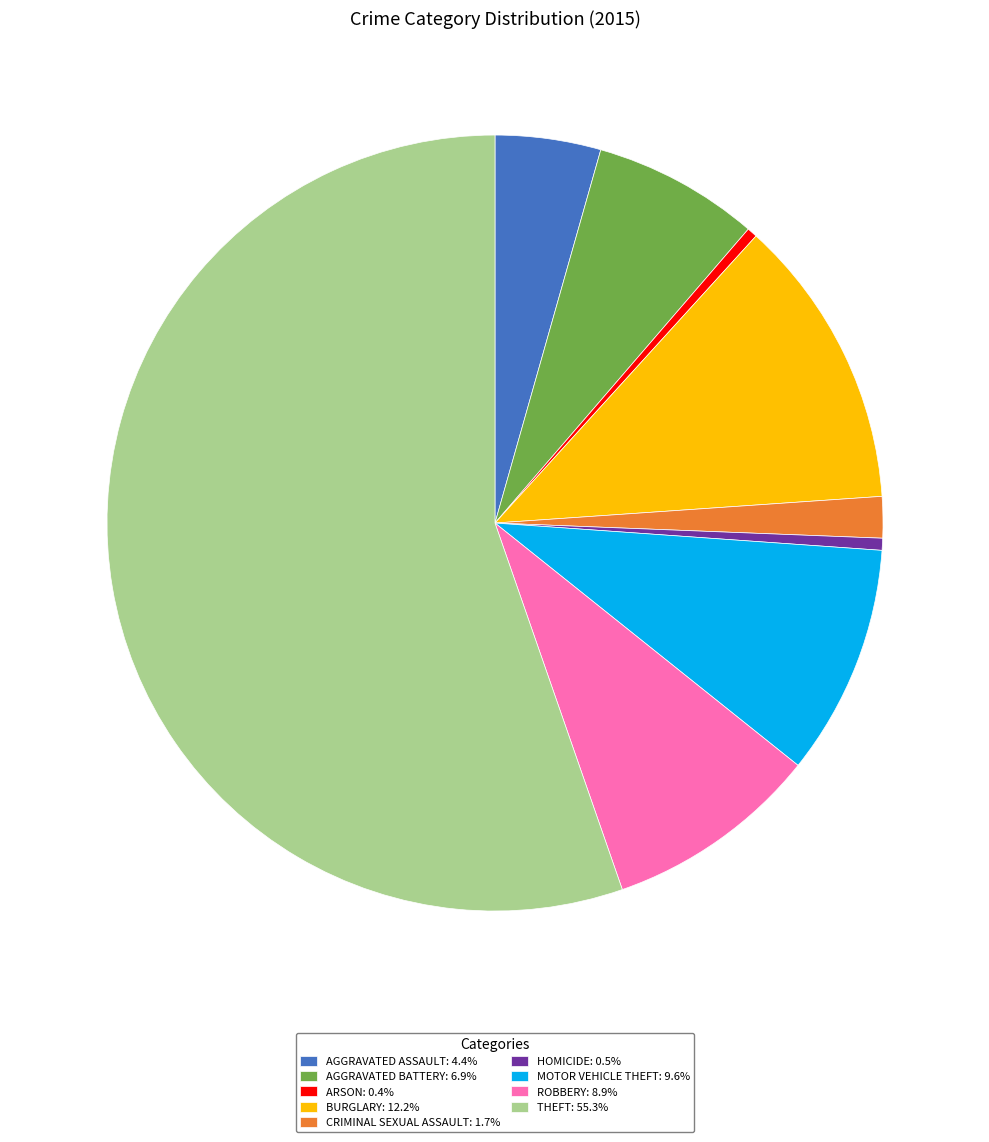

Is the sum of CRIMINAL SEXUAL ASSAULT: 1.7% and AGGRAVATED BATTERY: 6.9% greater than half?

No